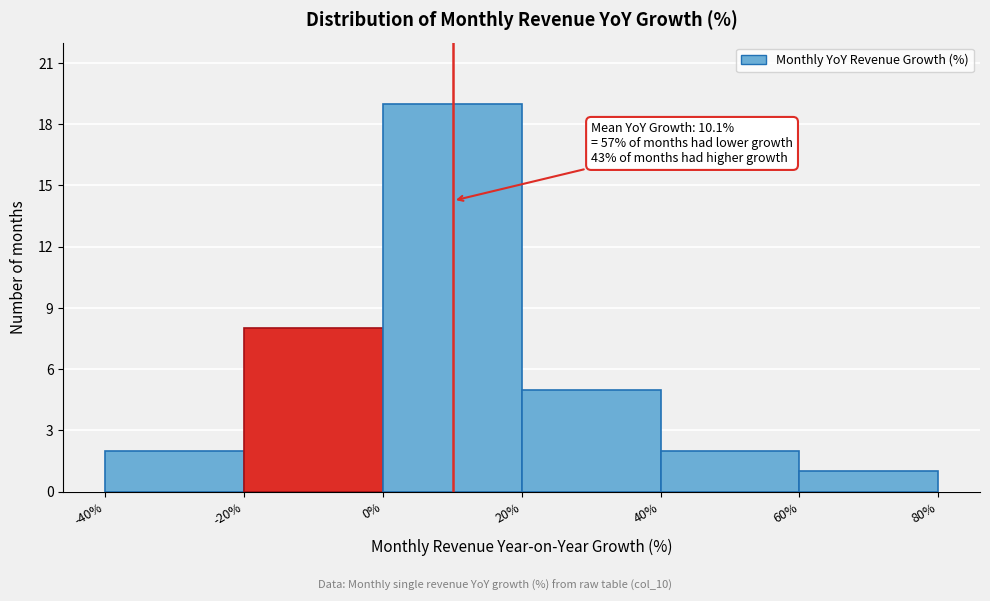

Which range on the x-axis has the tallest bar?

0% to 20%